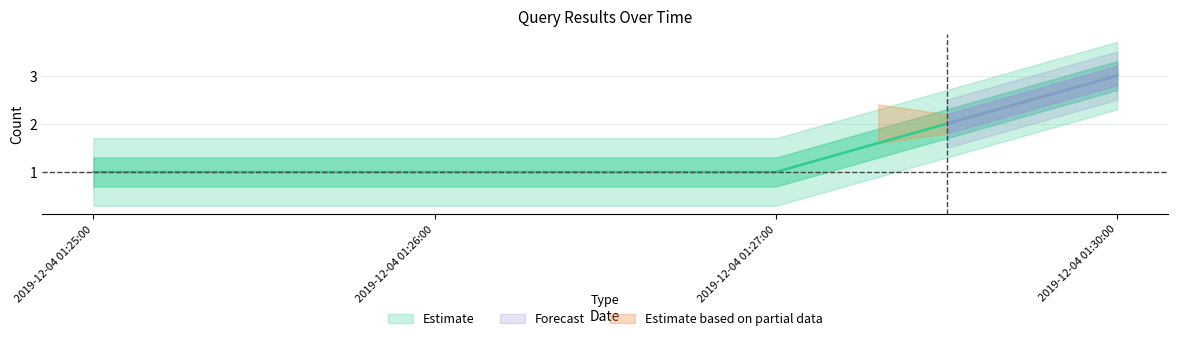

What position from the left is 2019-12-04 01:27:00?

3